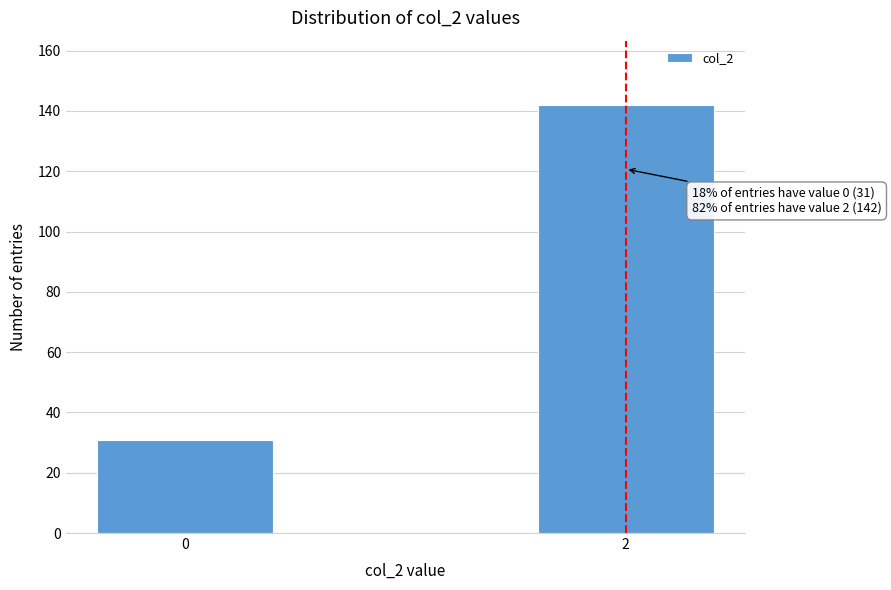

Reading right to left, list all the values displayed in this chart.

2=142	0=31